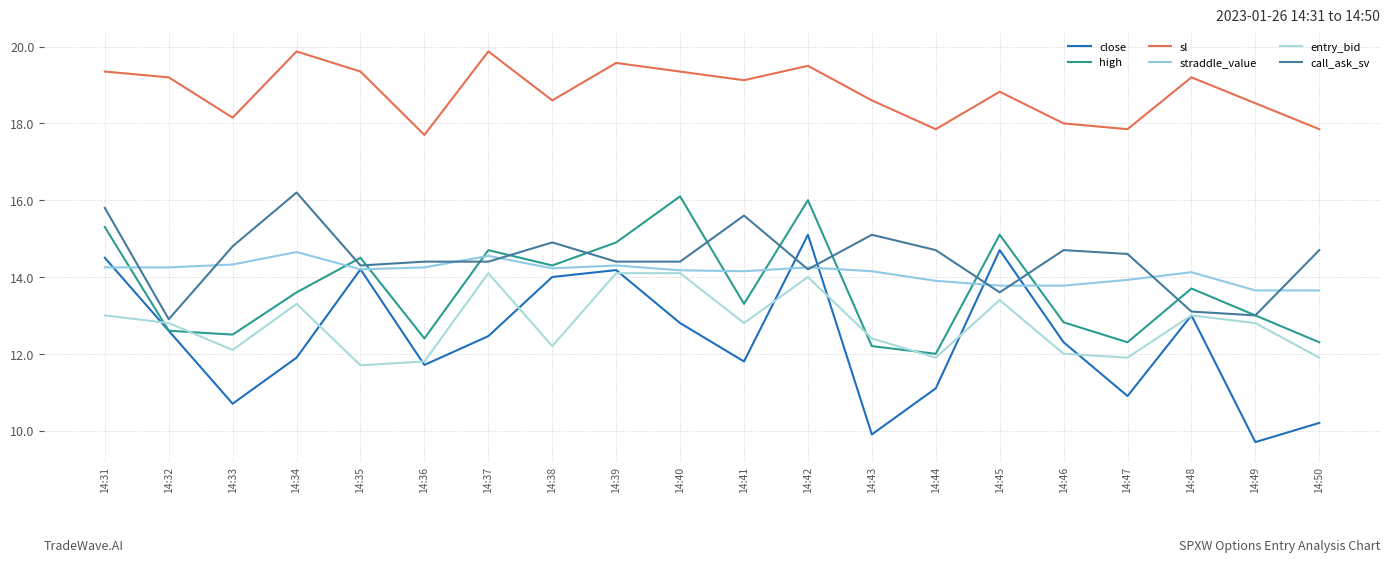

What is the minimum value shown in the chart?

9.7